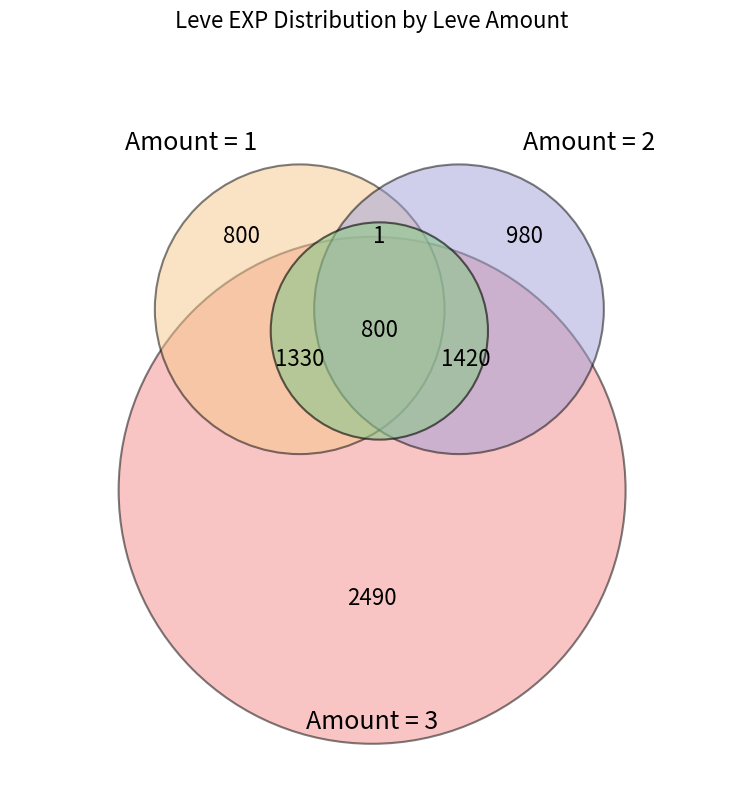

Does 14 account for over 50% of the chart?

No